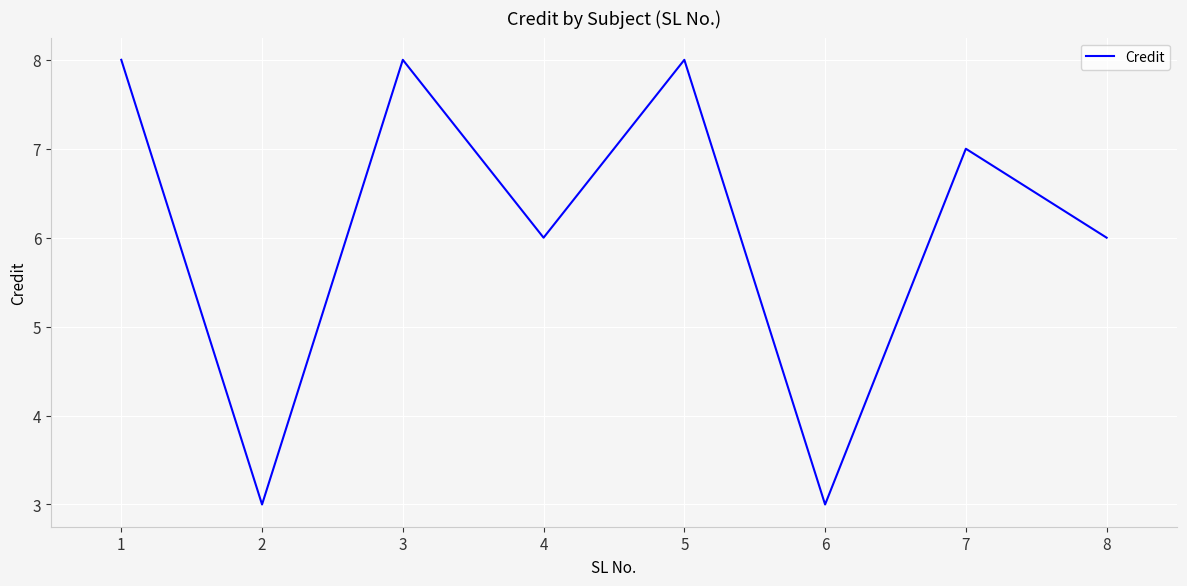

What is the difference between the maximum and second lowest values?

5